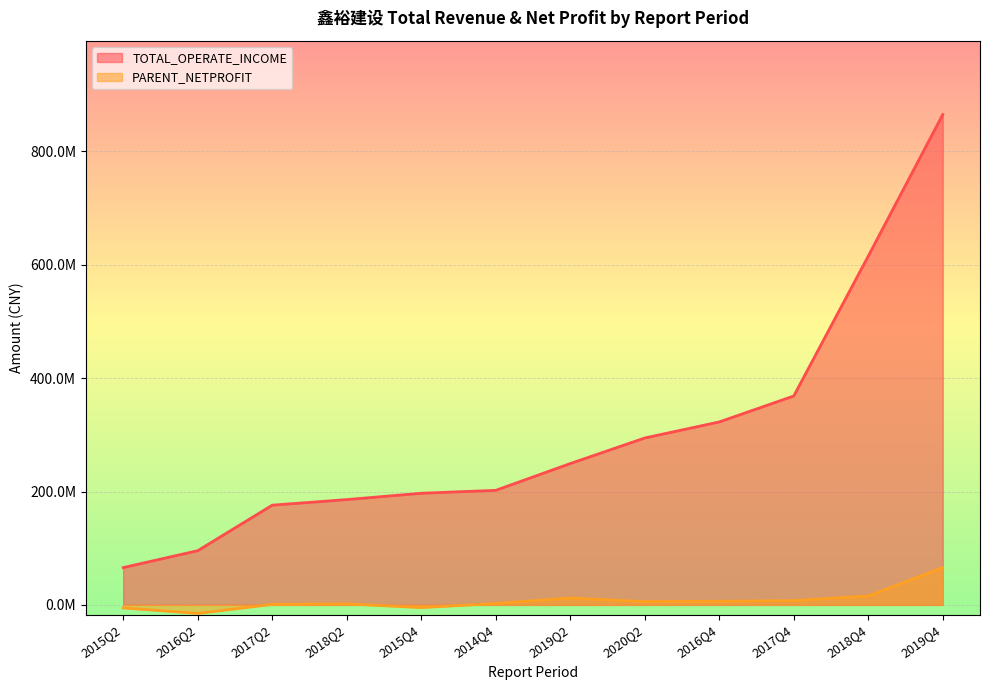

What is the spread (max minus min) of values at 2020Q2?

288699097.2